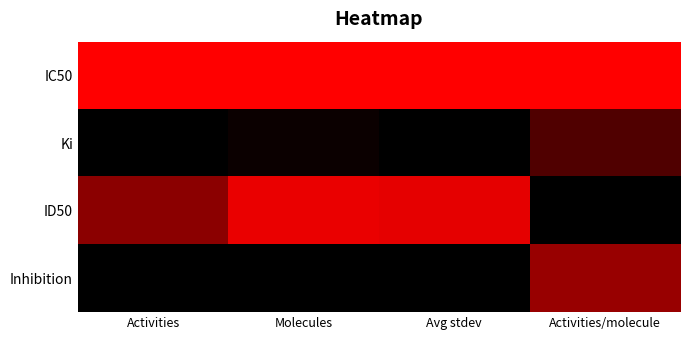

What is the total value across all series at Activities/molecule?

1.8